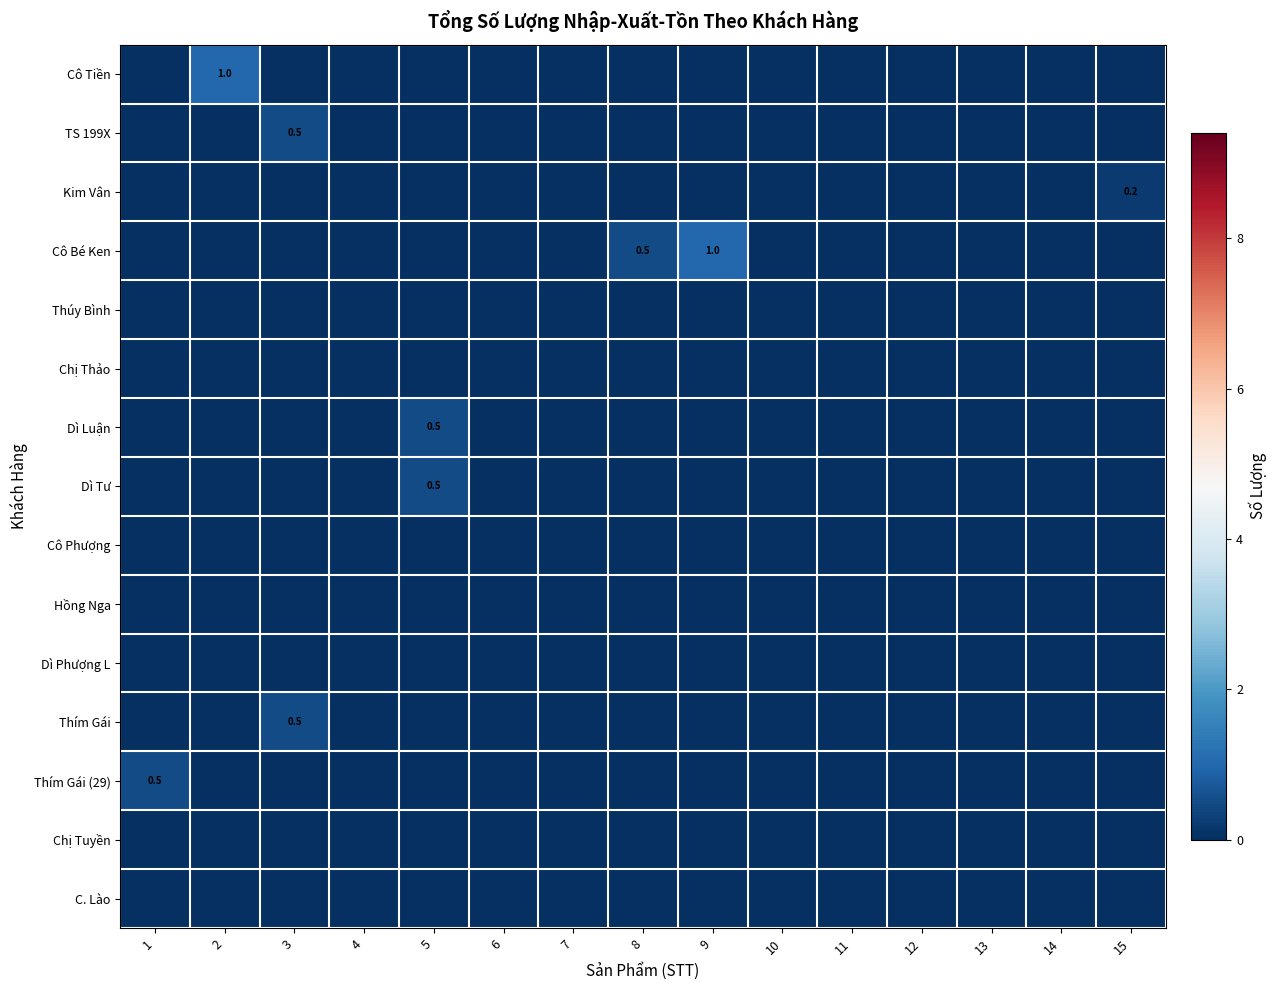

What is the total value across all series at 1?

0.5